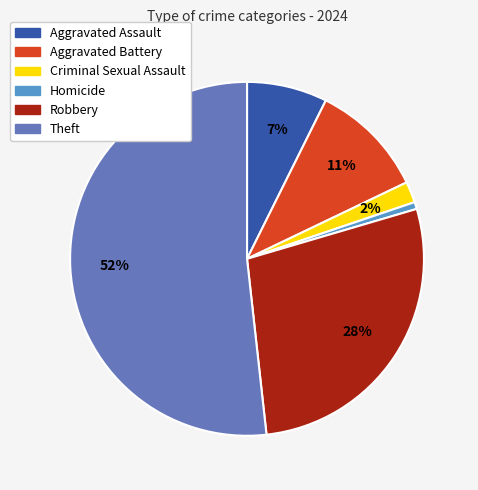

What percentage is the Robbery slice, to the nearest percent?

28%